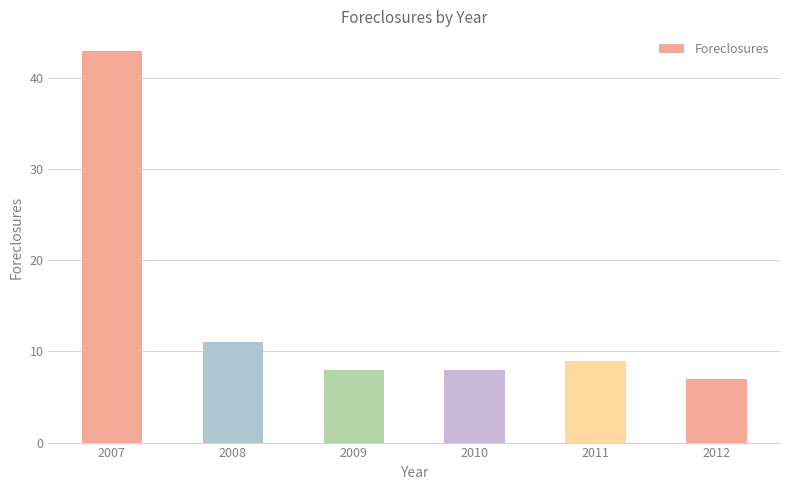

What is the difference between the second highest and minimum values?

4